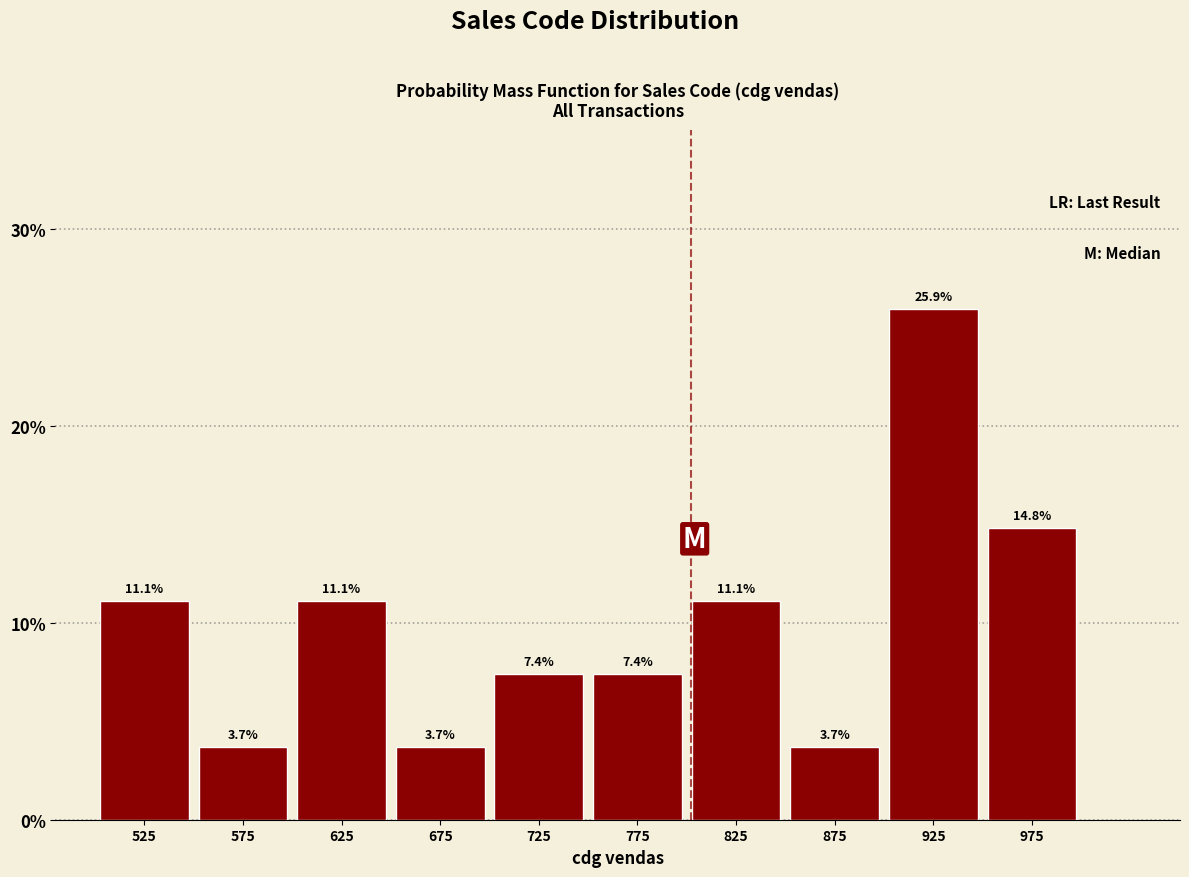

Over which range of the x-axis is the bar tallest?

900 to 950